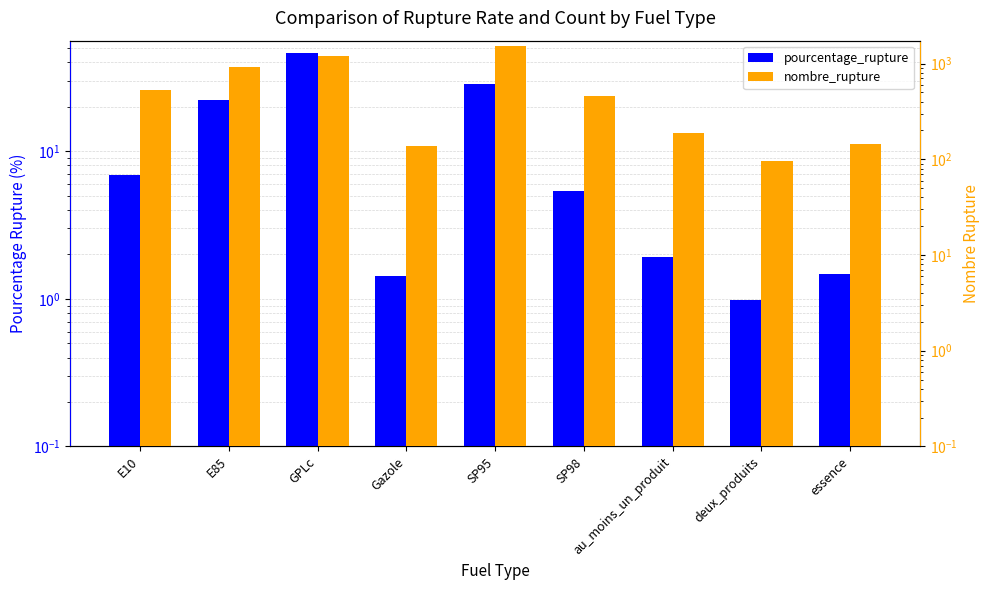

What is the difference between the nombre_rupture values at au_moins_un_produit and GPLc?

1000.0